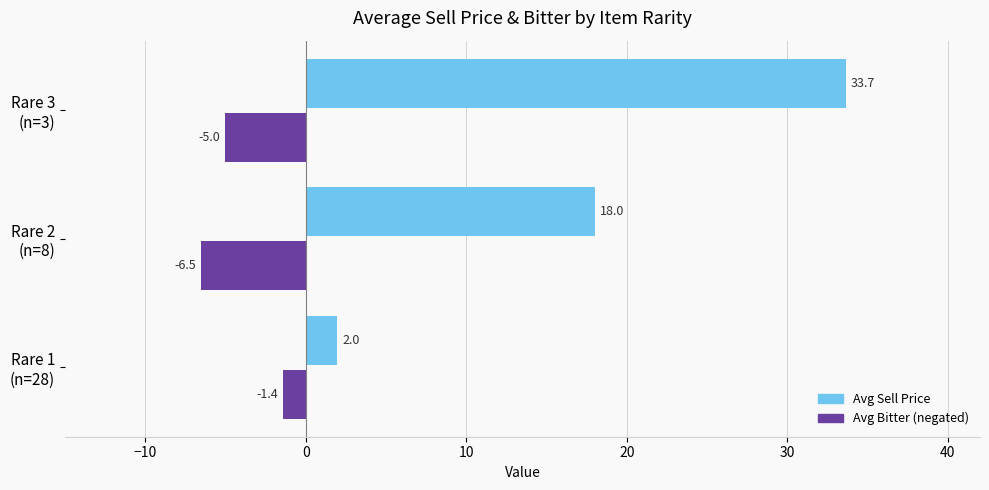

What is the greatest value displayed?

33.7